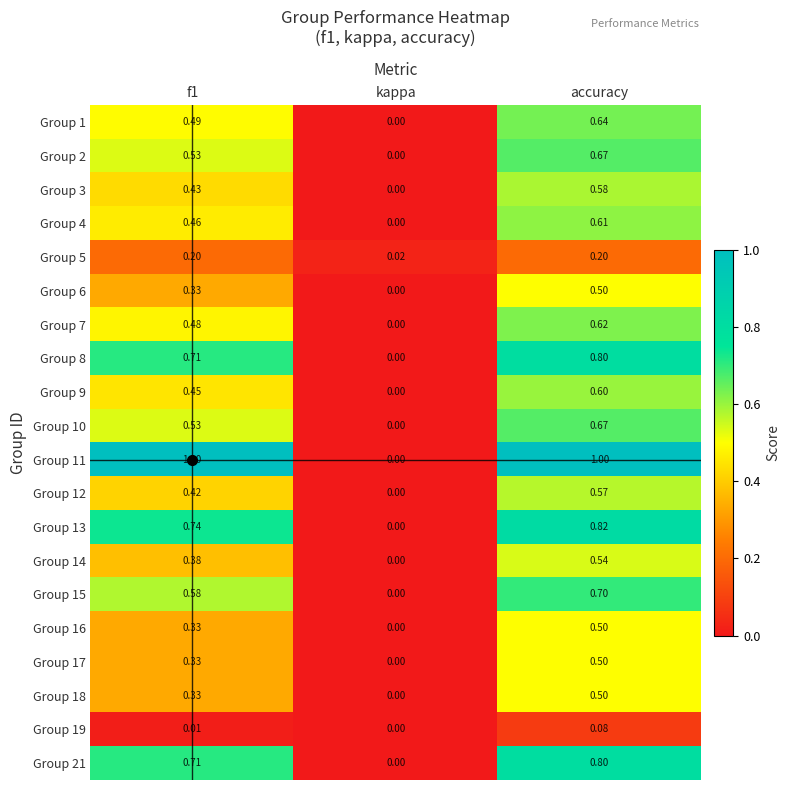

At which label is Group 19 closest to 0?

kappa